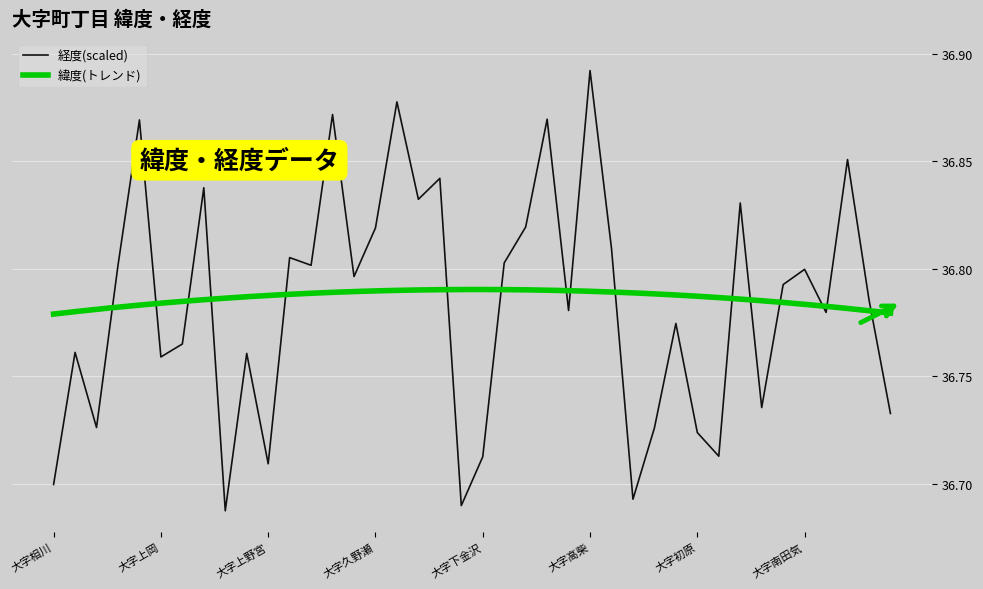

What is the ratio of the value at 大字北田気 to the value at 大字高柴?

1.0